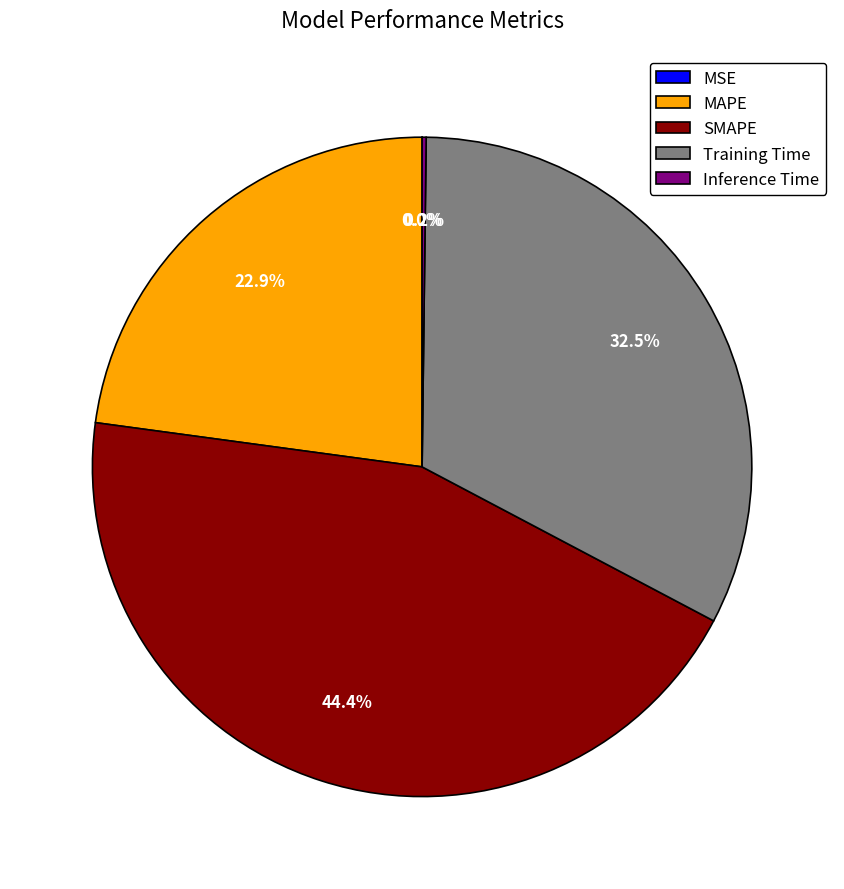

Between MAPE and Training Time, which is larger?

Training Time